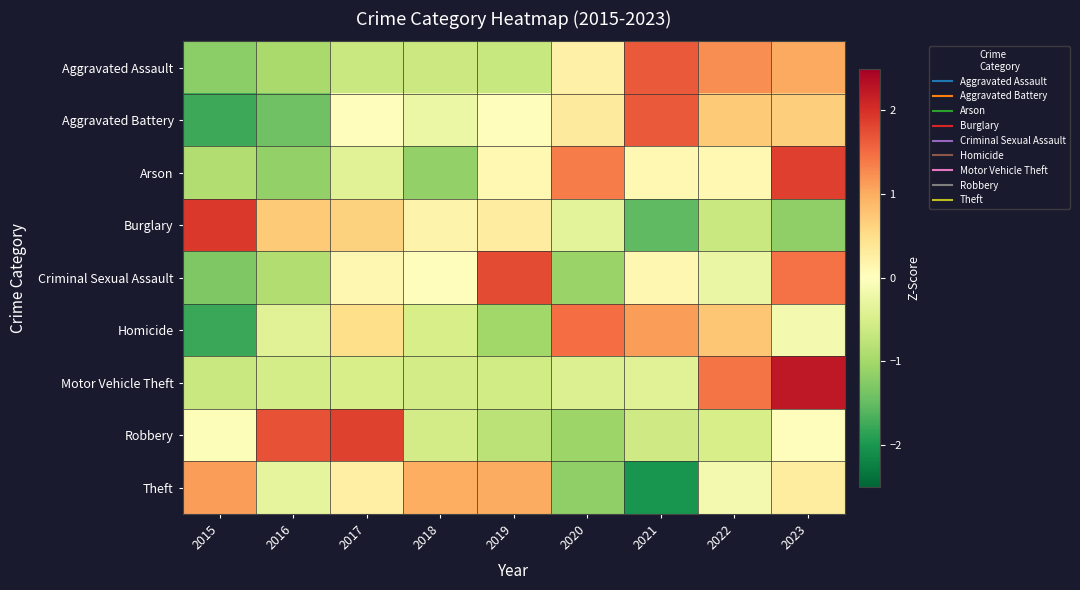

What is the difference between the highest and lowest values at 2017?

2.5